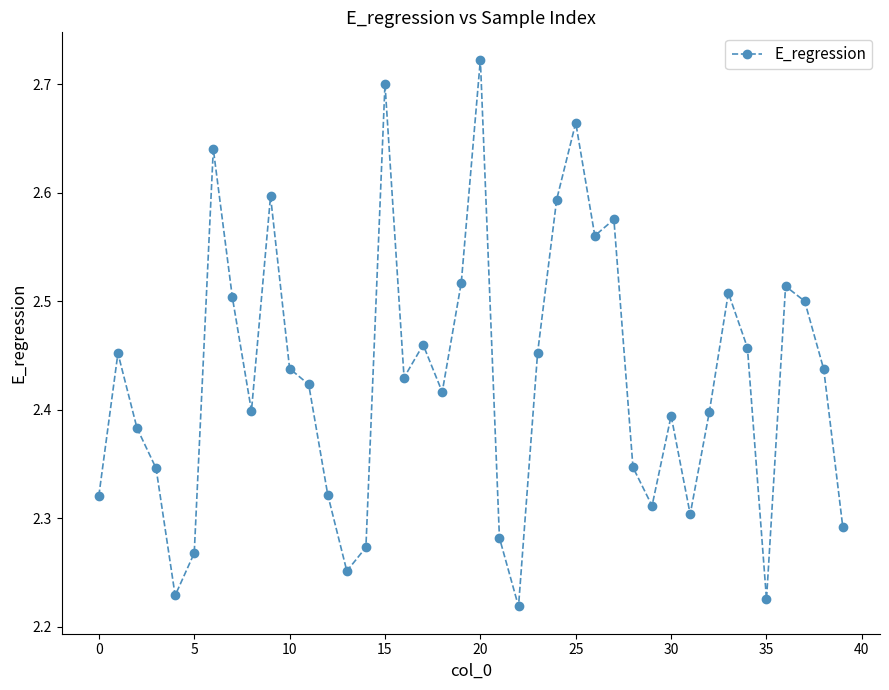

How many points are higher than both their immediate neighbors (excluding endpoints)?

11